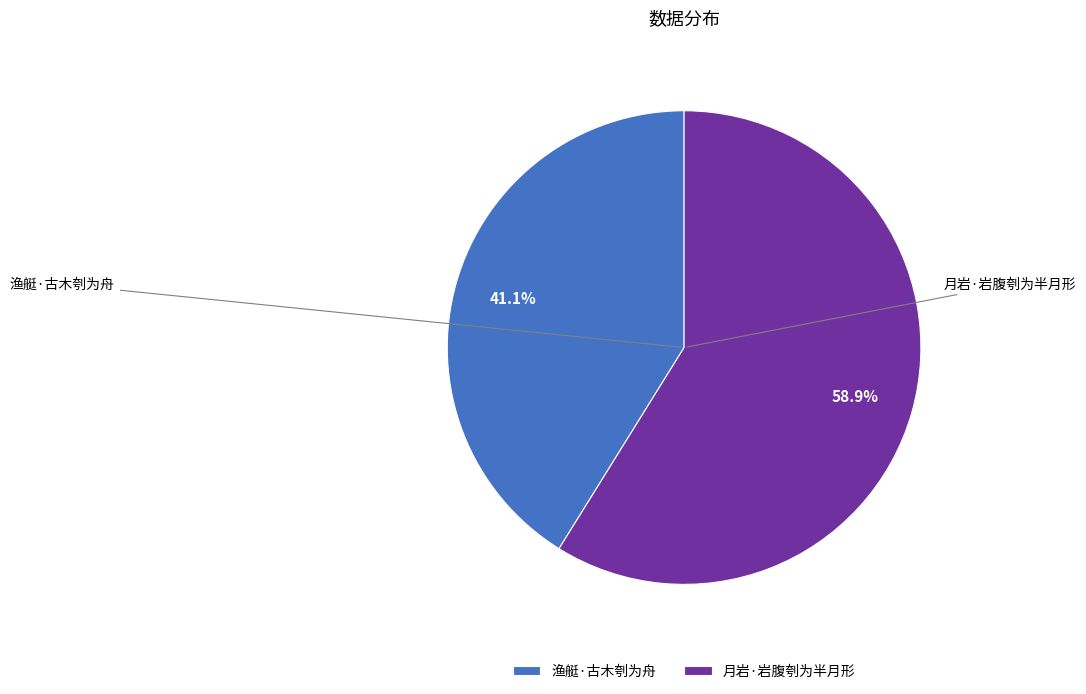

What is the ratio of the value at 月岩·岩腹刳为半月形 to the value at 渔艇·古木刳为舟?

1.4